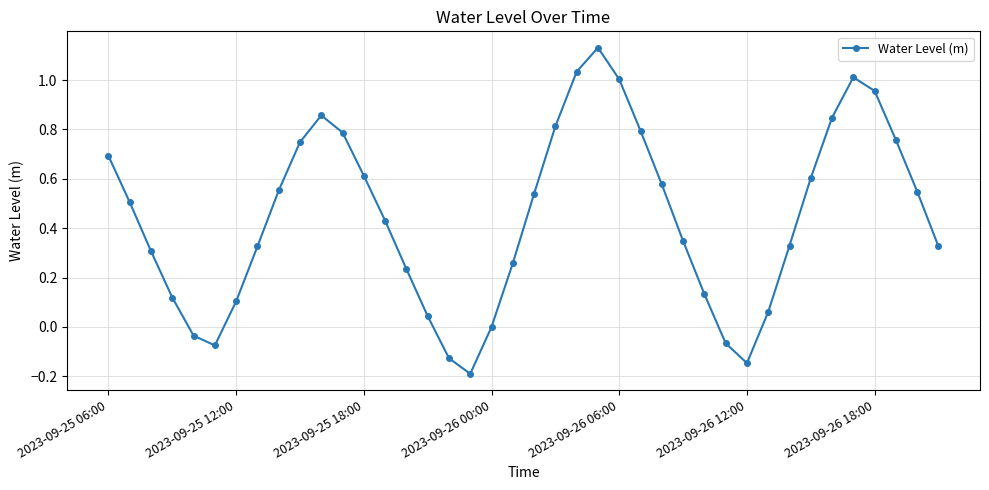

What is the sum of all values?

17.7